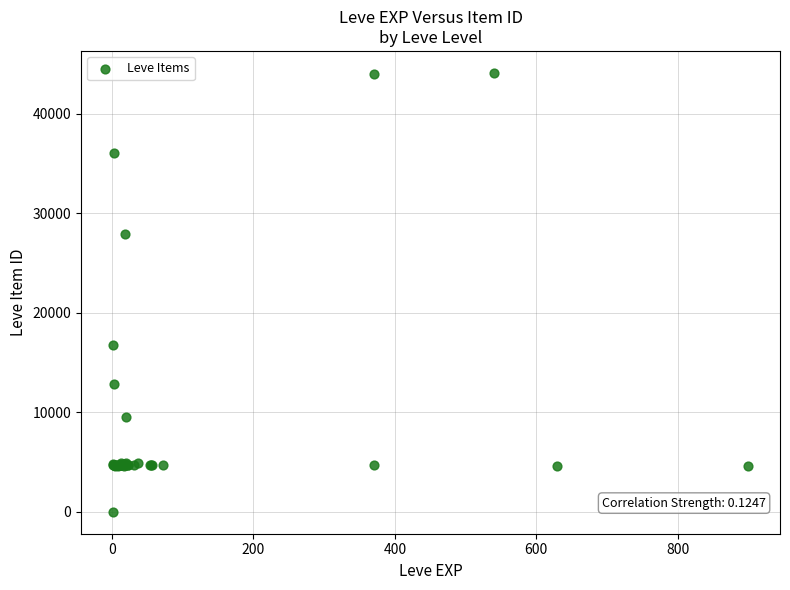

What Y value in the scatter plot is closest to 22050?

16734